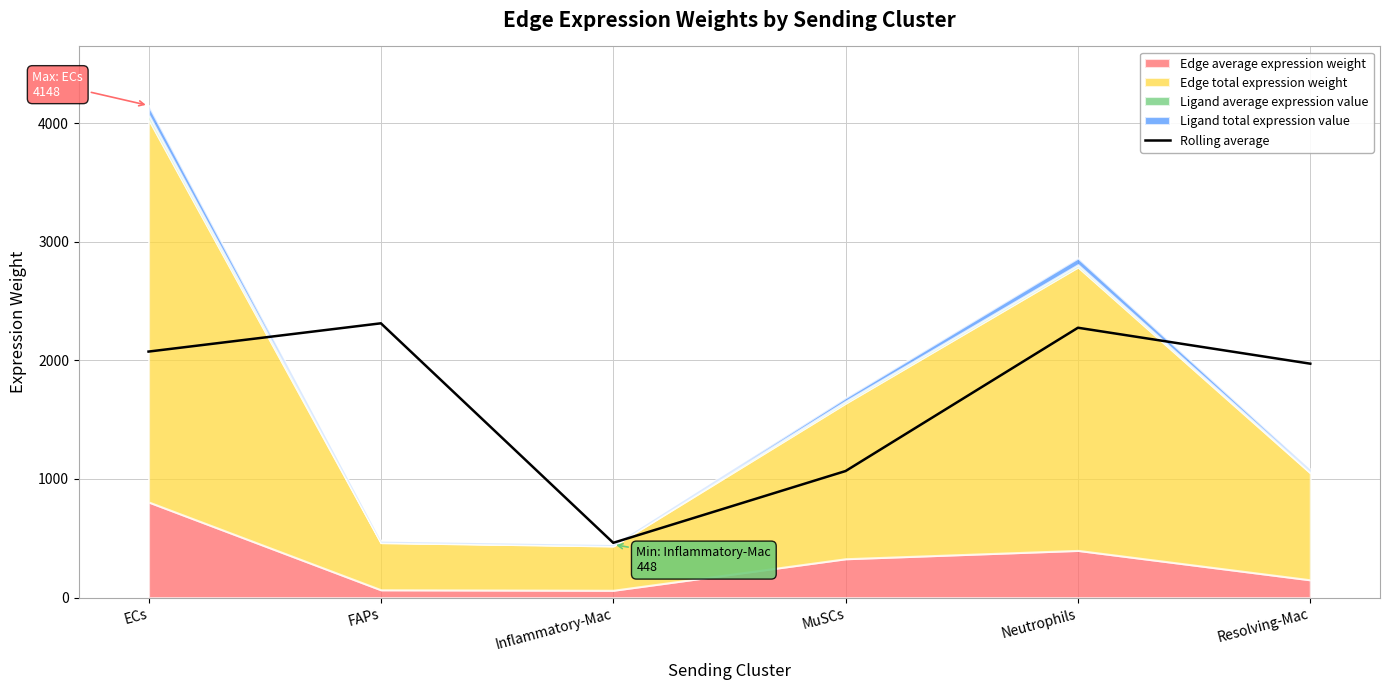

What is the ratio of the value at Inflammatory-Mac to the value at ECs?

0.2